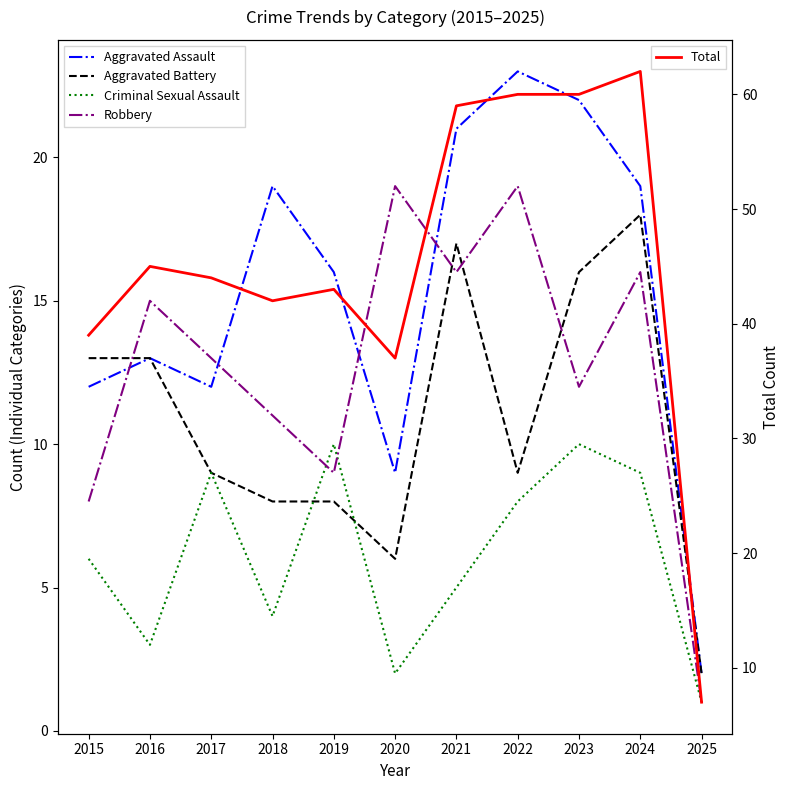

Does the chart display data point markers on the line(s)?

No